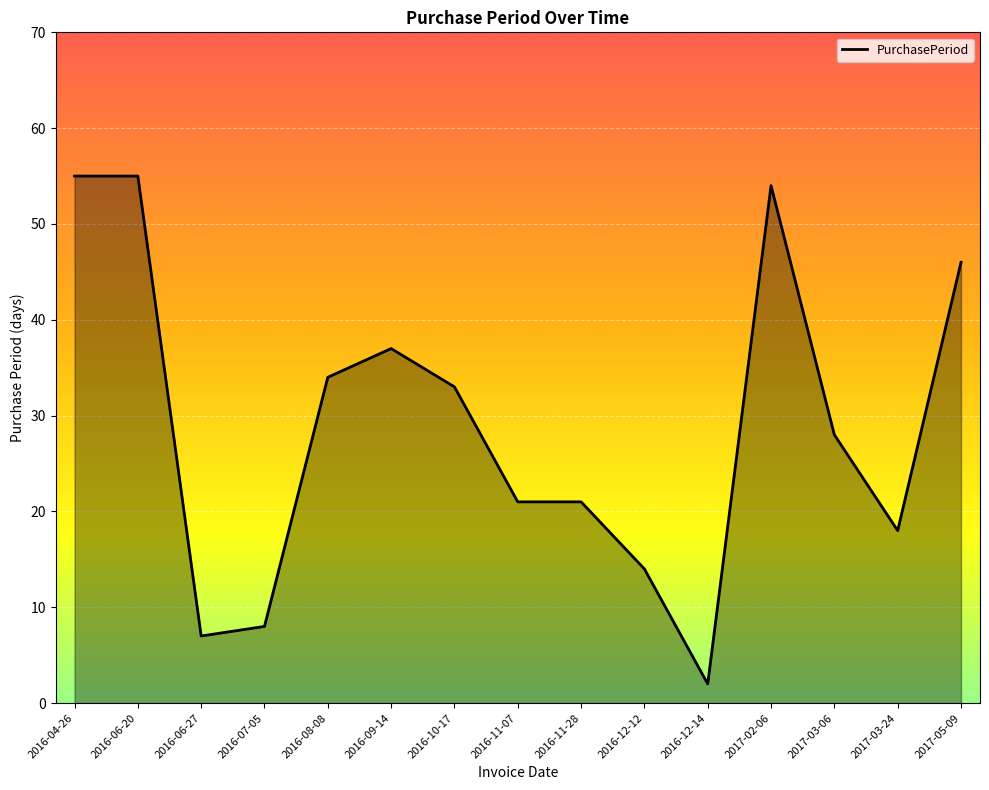

What is the sum of the values at 2016-06-27 and 2016-12-12?

21